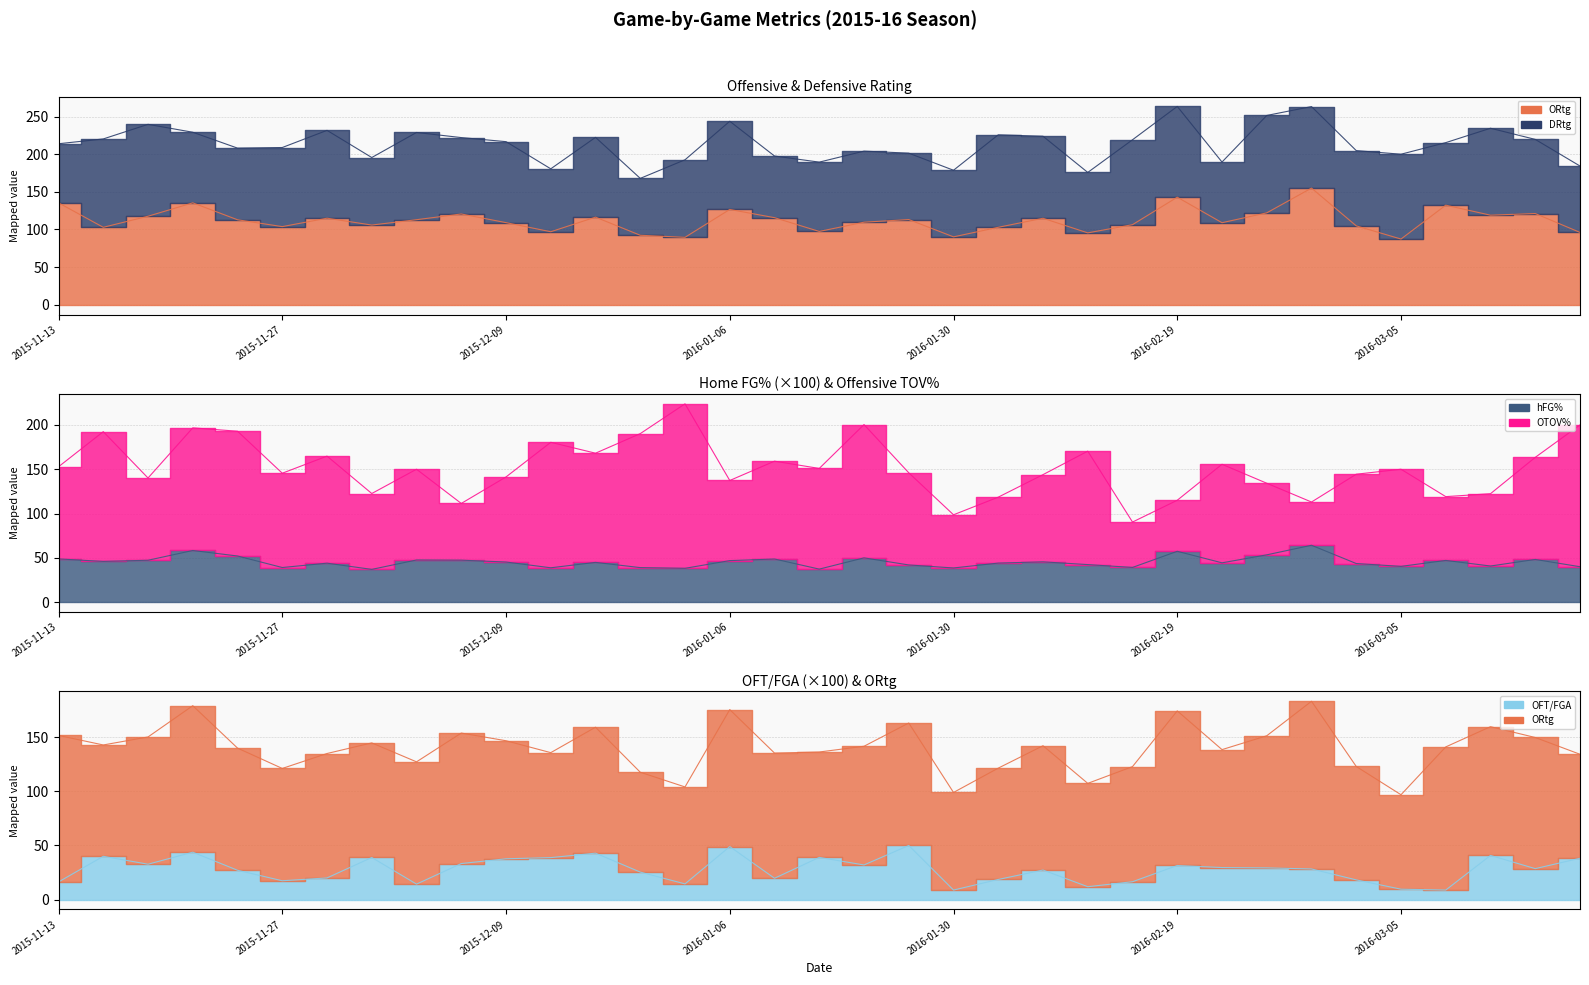

Rank the series at 2016-01-30 from highest to lowest value.

OTOV%, ORtg, hFG%, OFT/FGA